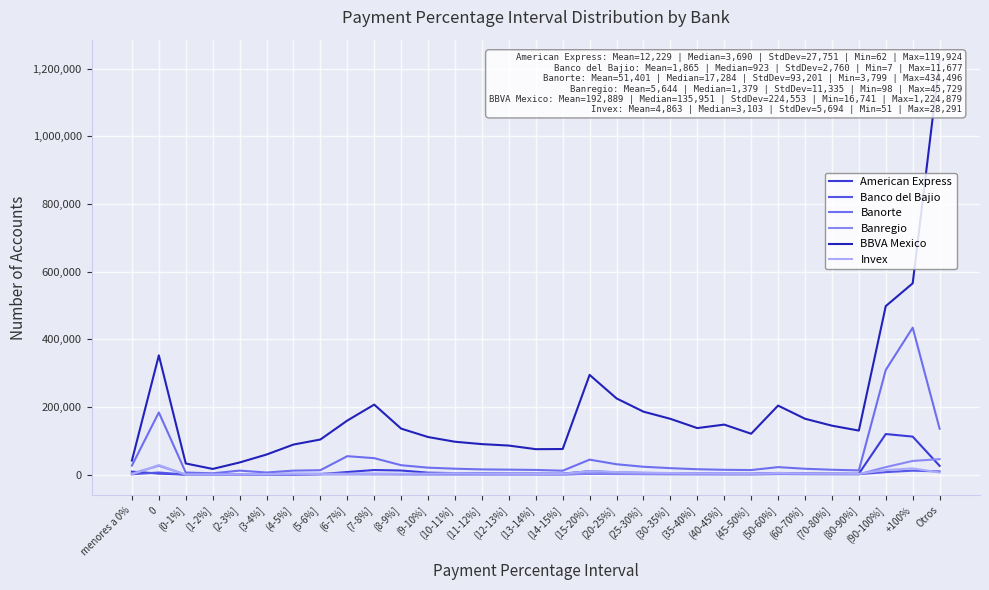

What position from the left is (8-9%]?

11